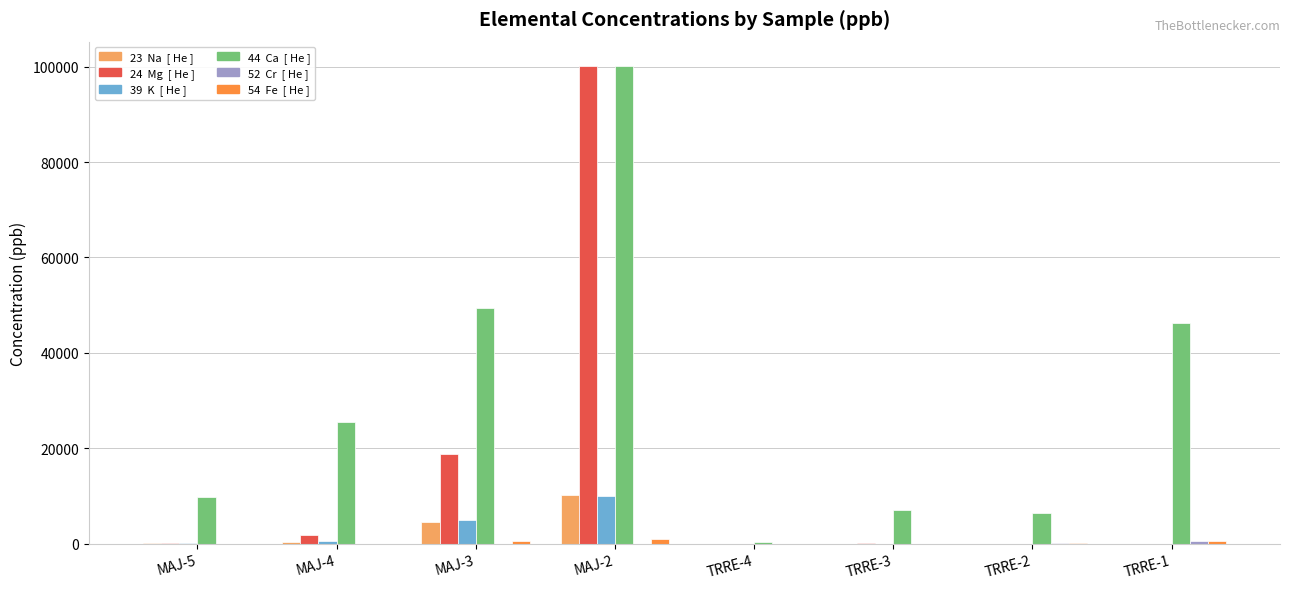

What is the greatest value displayed?

100223.7